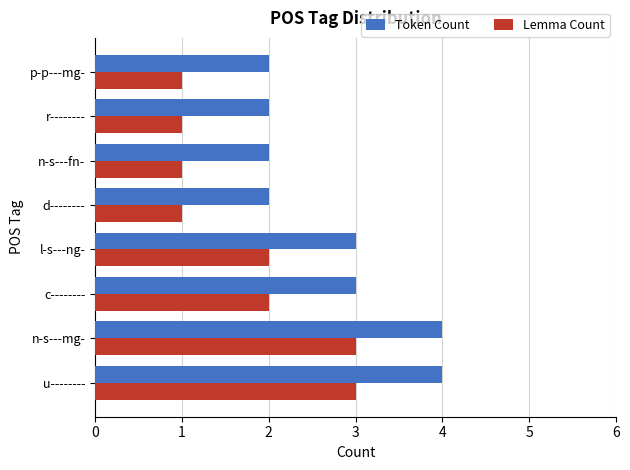

Is it true that Token Count equals 1 at u--------?

False